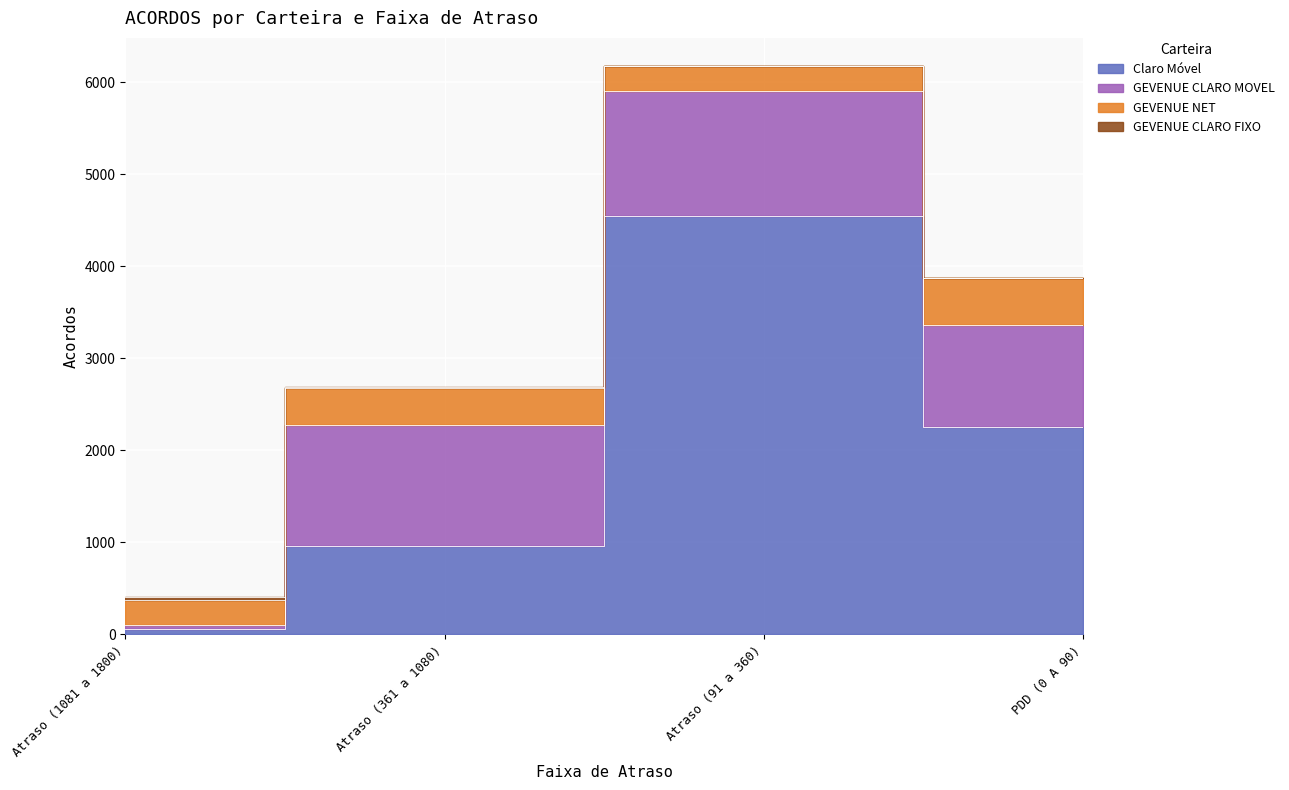

Where is GEVENUE CLARO MOVEL nearest to the value 706?

PDD (0 A 90)